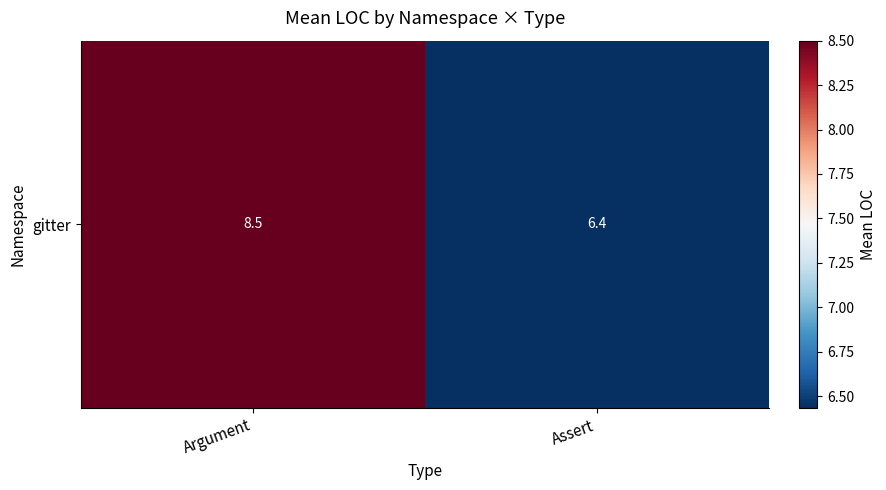

What is the difference between the values at Argument and Assert?

2.1